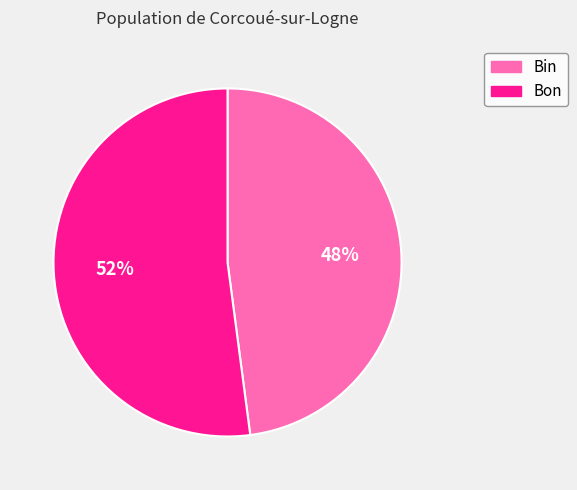

What percentage is the Bon slice, to the nearest percent?

52%